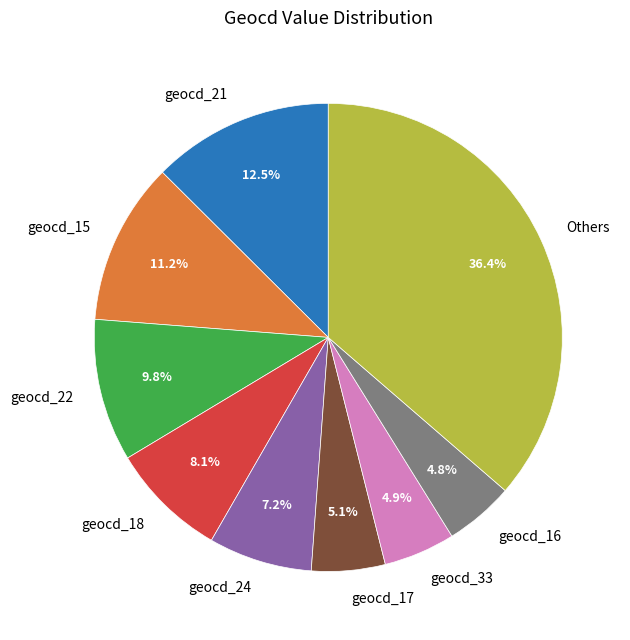

How much of the chart is everything except geocd_17?

94.9%